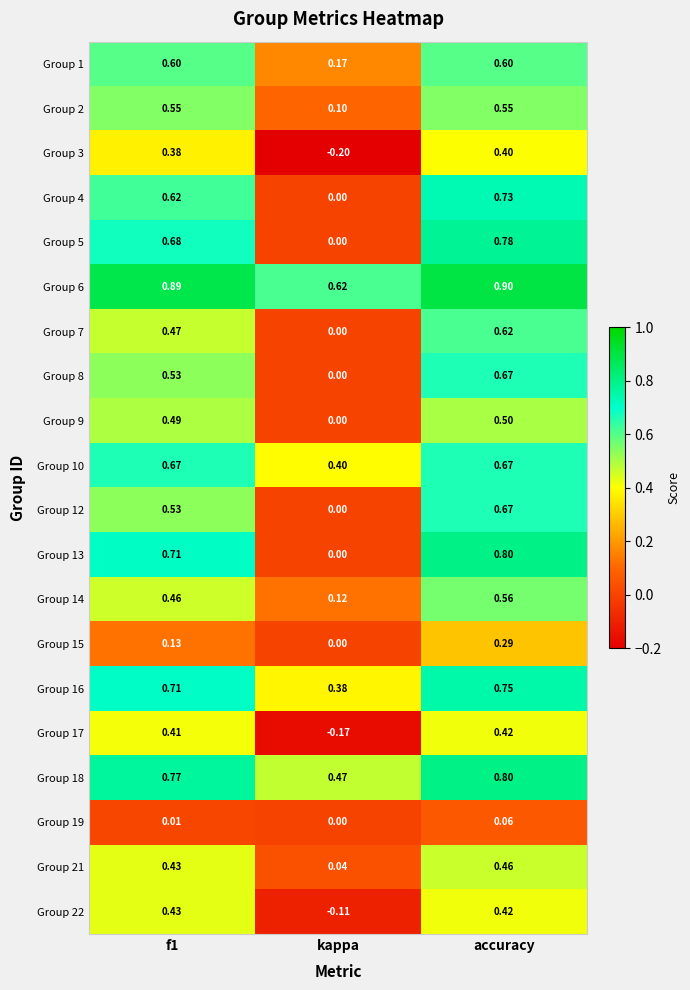

At which label is Group 4 closest to 0?

kappa